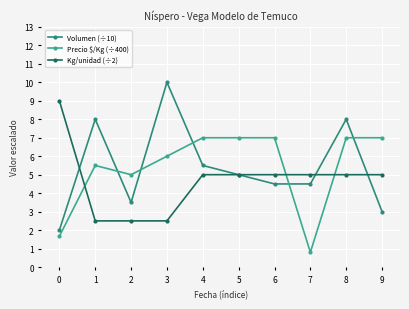

True or false: Precio $/Kg (÷400) has a value of 7.0 at 9.

True